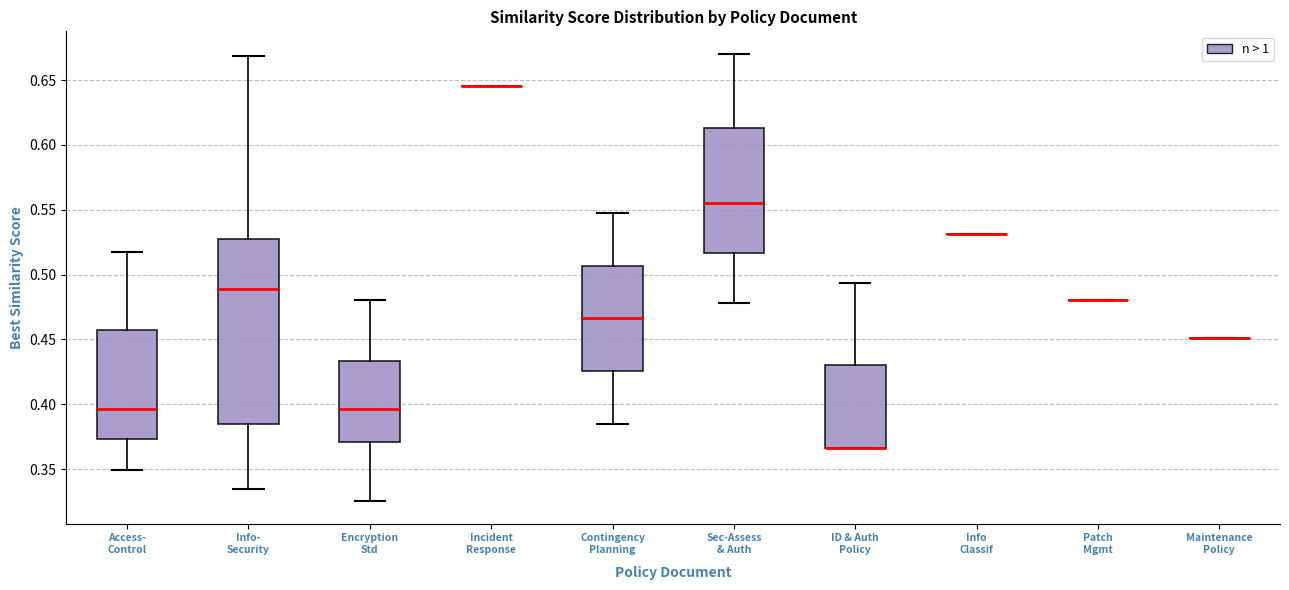

Which box is the tallest, from its lower edge to its upper edge?

Info- Security